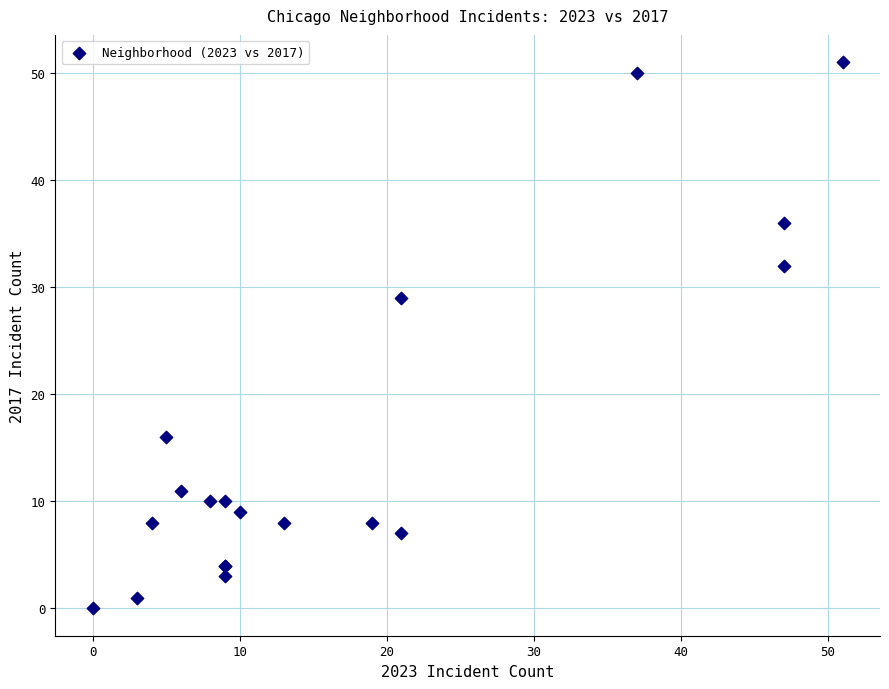

What Y value in the scatter plot is closest to 25?

29